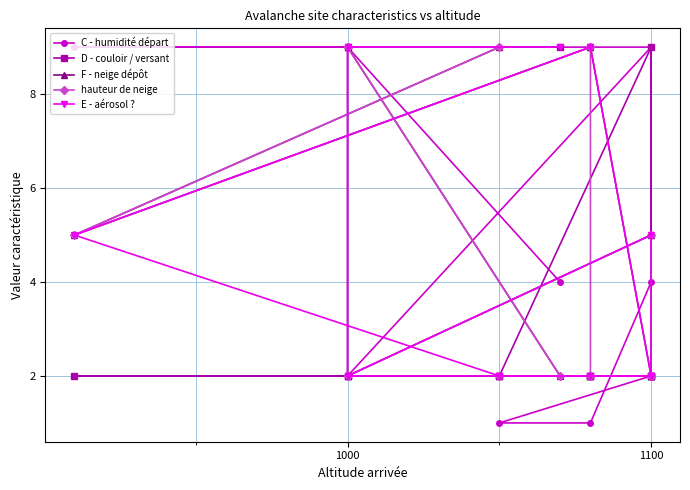

True or false: F - neige dépôt has more than 2 interior local peaks.

False